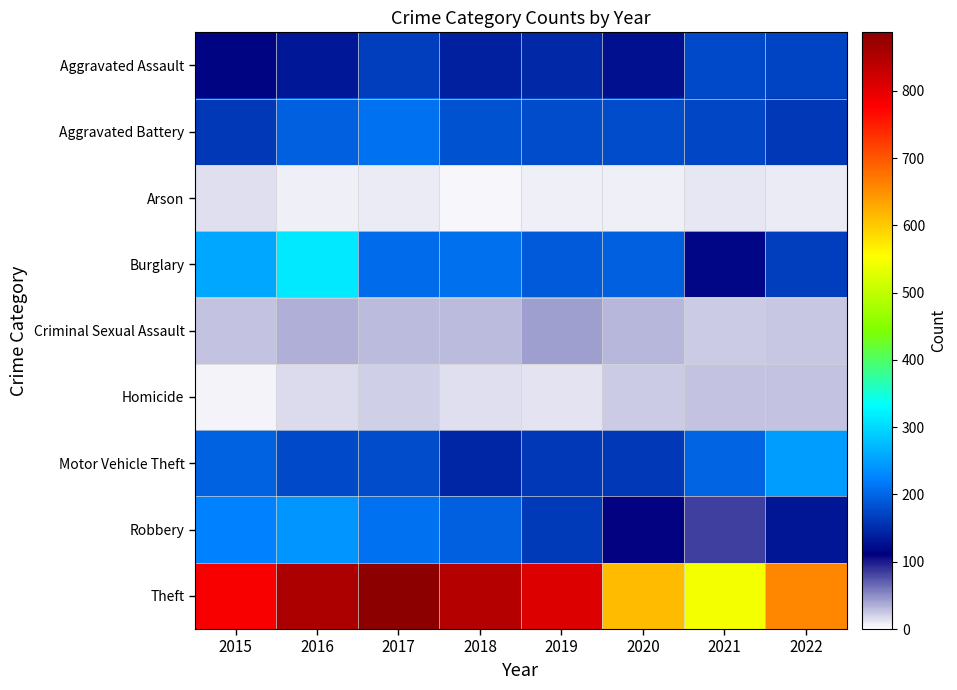

What is the maximum value shown in the chart?

887